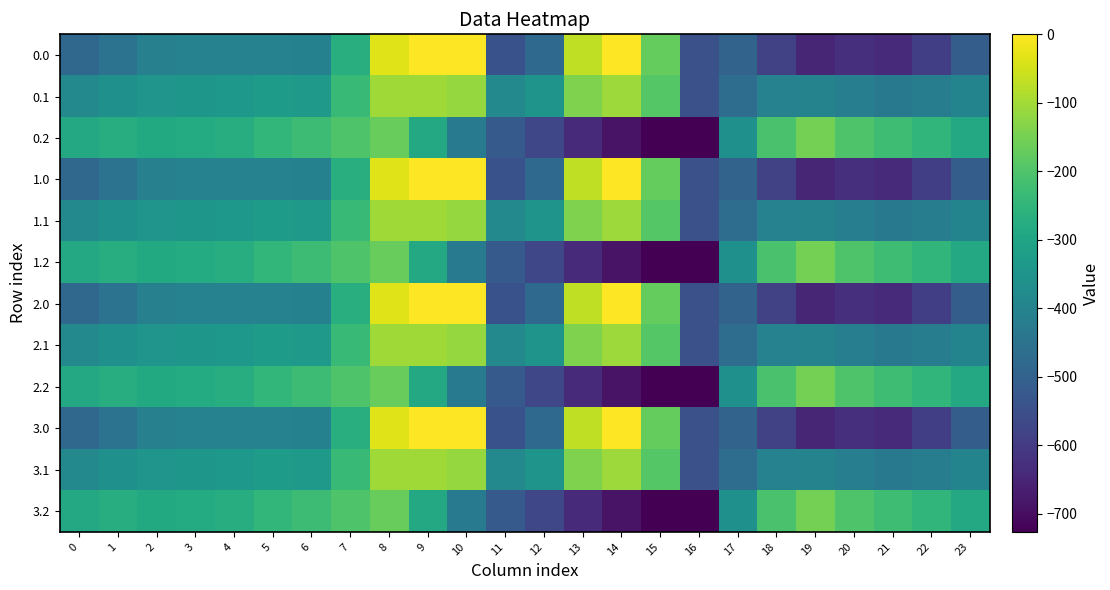

At which category does the chart reach its peak across all series?

9